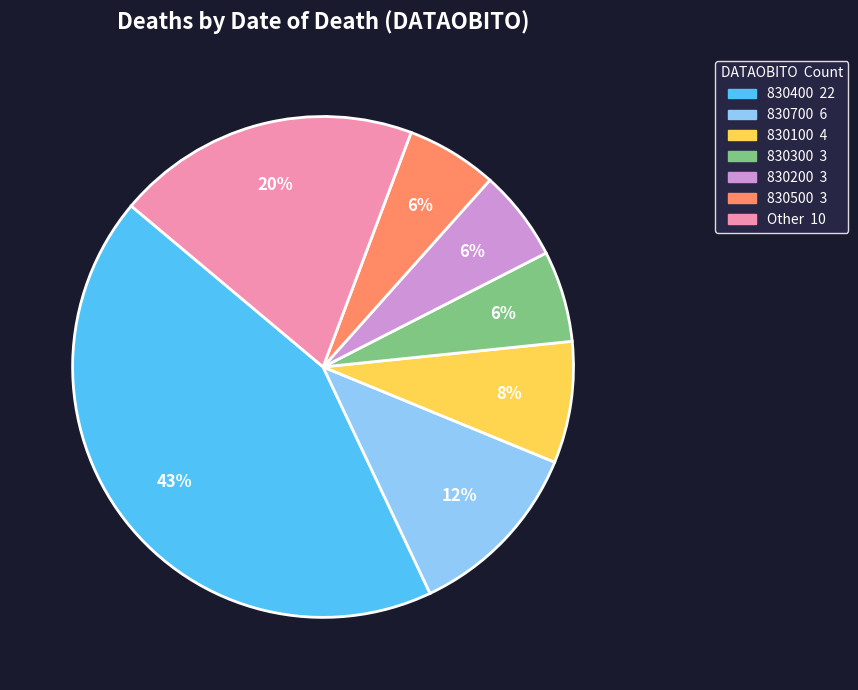

To the nearest percent, what is the difference between the largest and smallest slice percentages?

37%